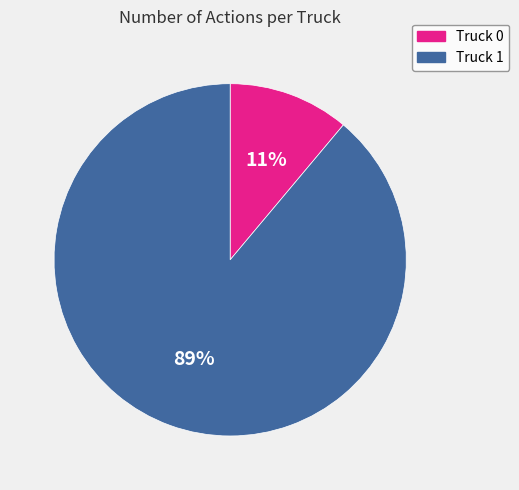

Between Truck 1 and Truck 0, which is larger?

Truck 1